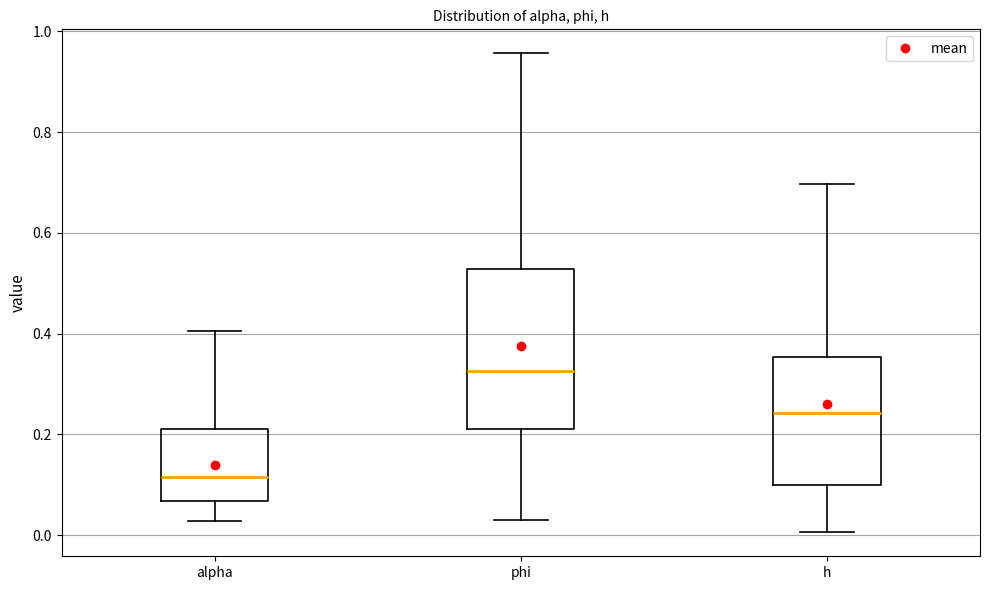

Reading left to right, transcribe this box plot: for each box, give where its median line is, the range the box spans, and where its two whiskers end, as read against the y-axis. The values are not printed on the chart, so give them approximately, as read against the axis.

alpha: median 0.12, box 0.06 to 0.22, whiskers 0.02 to 0.40
phi: median 0.32, box 0.22 to 0.52, whiskers 0.04 to 0.96
h: median 0.24, box 0.10 to 0.36, whiskers 0.00 to 0.70